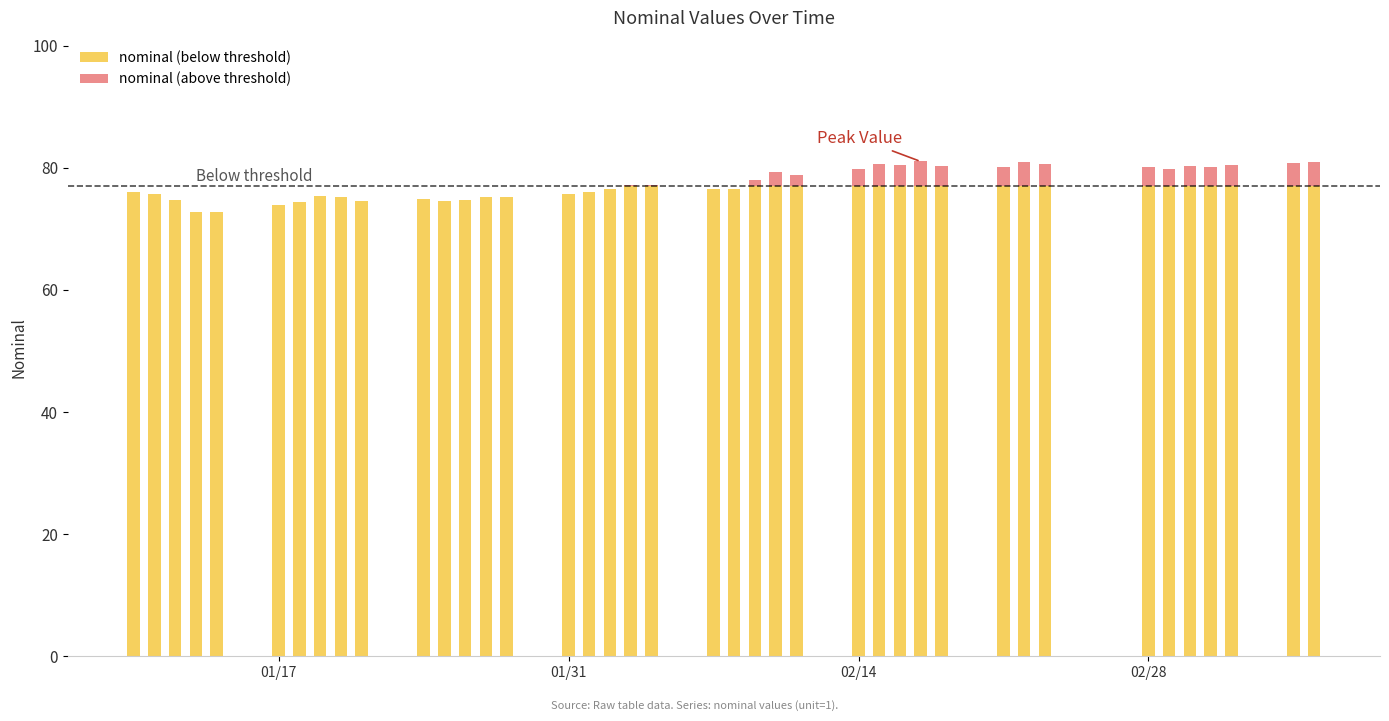

Which series has the widest spread of values?

nominal (below threshold)